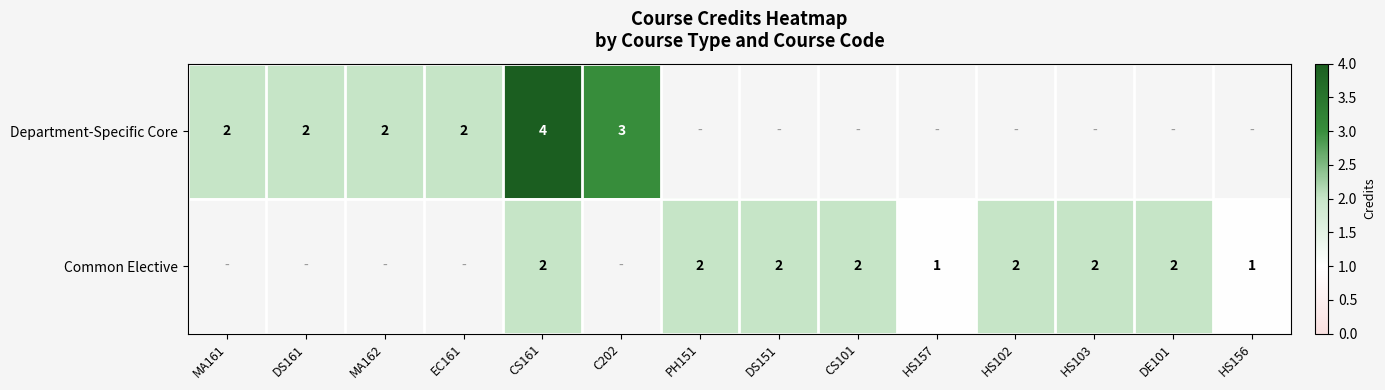

What is the sum of the Common Elective values at DS151 and CS161?

4